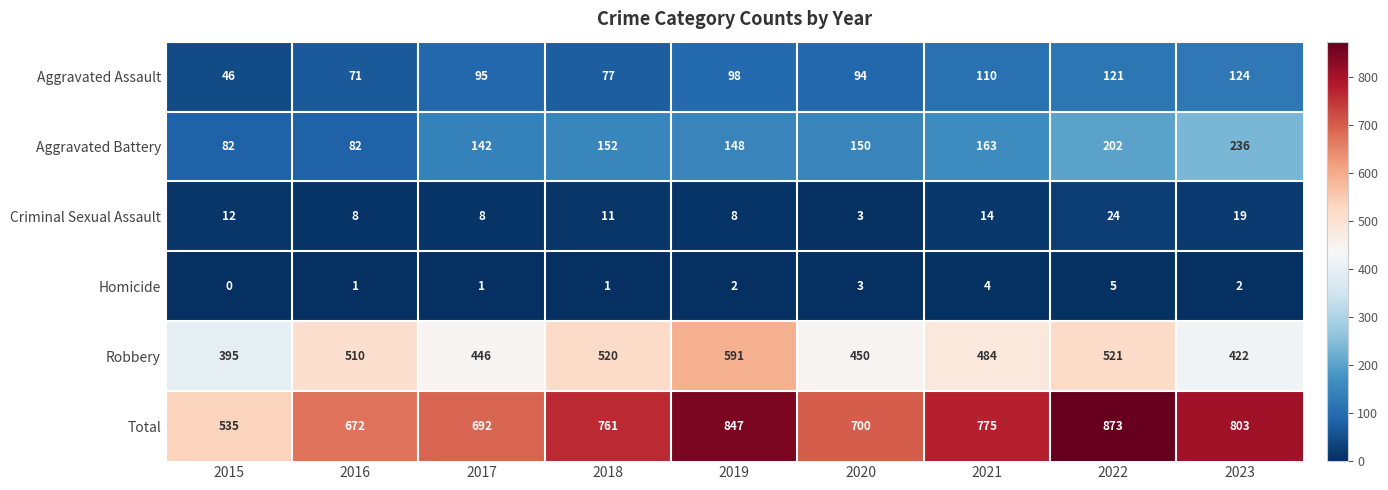

What is the highest value of the Aggravated Battery series?

236